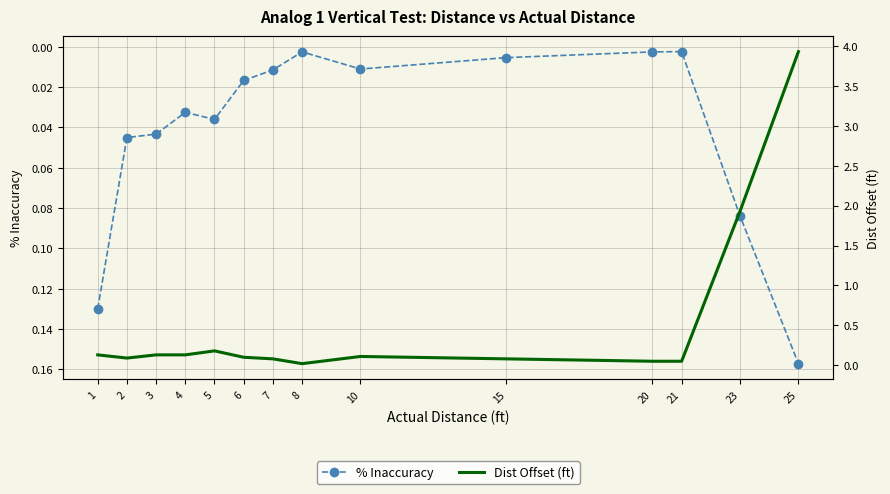

How many categories are shown in the chart?

14